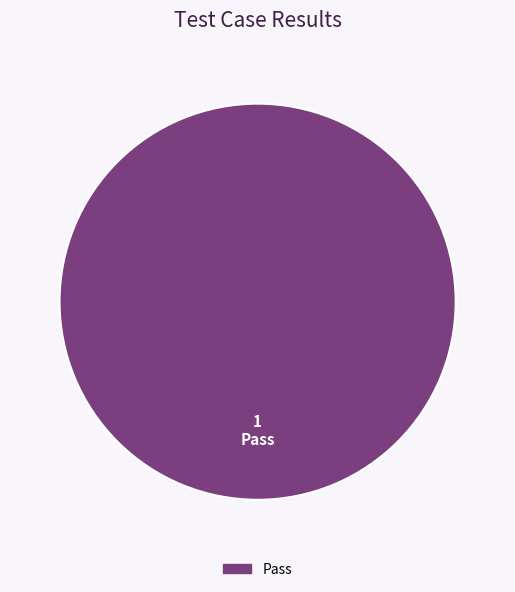

Rank the categories by value from lowest to highest.

Pass